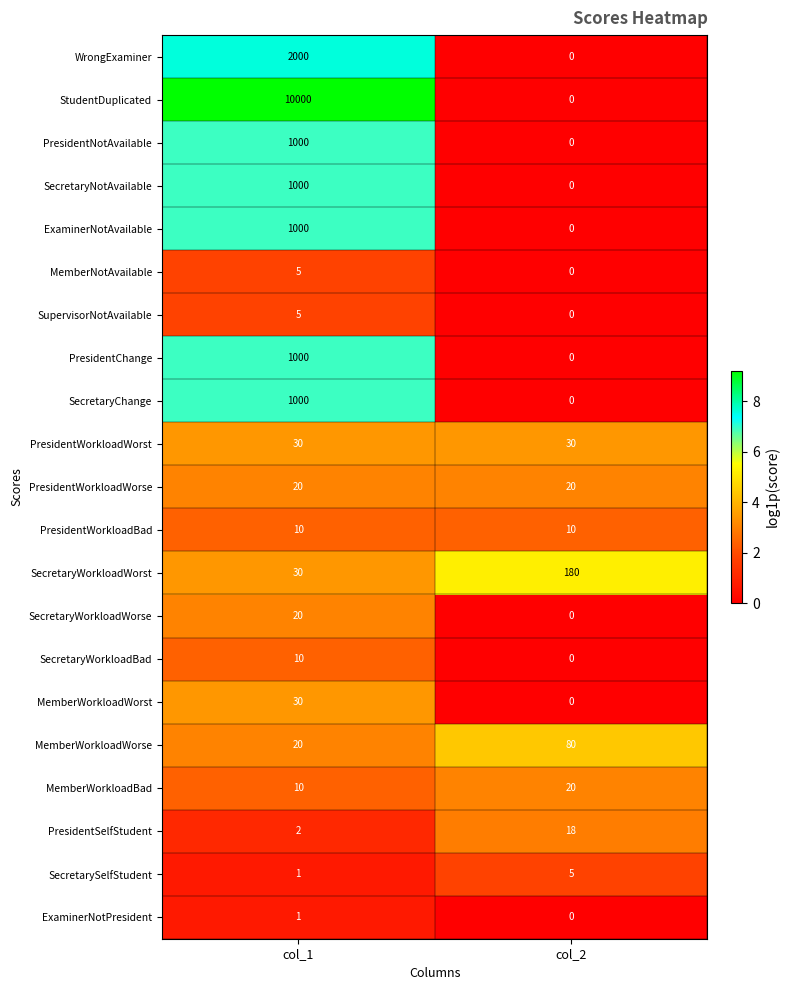

Rank the categories by MemberWorkloadBad value from lowest to highest.

col_1, col_2